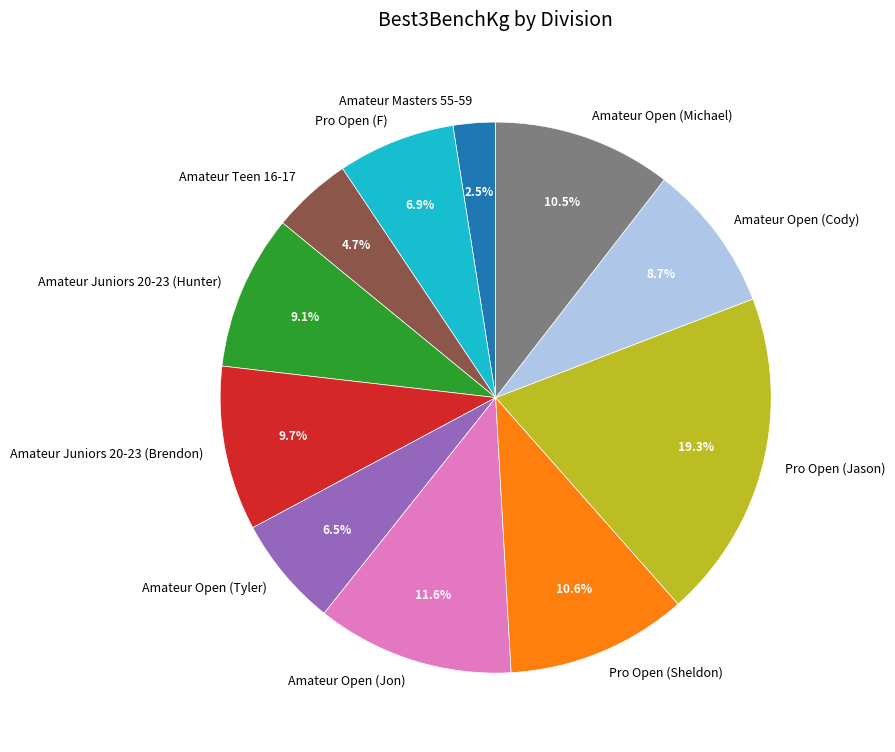

Is there a majority slice in this chart?

No